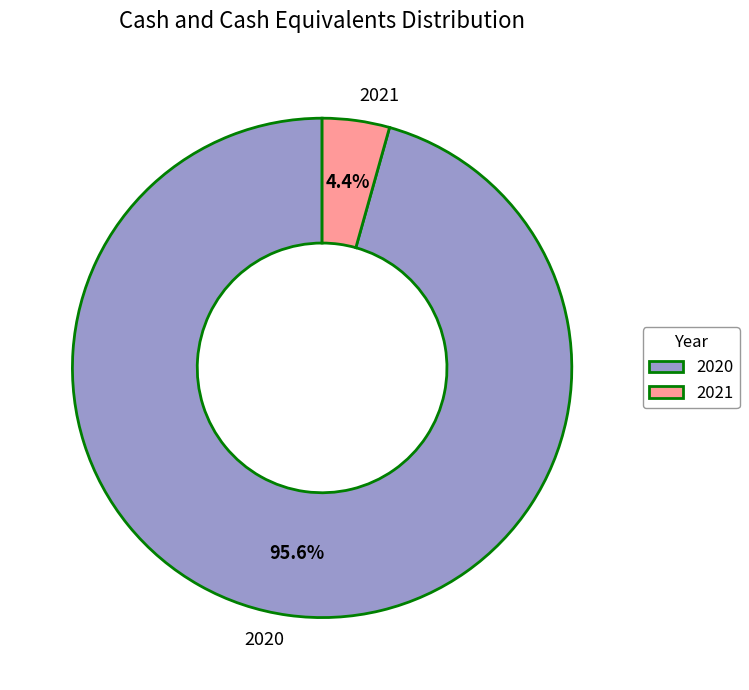

Which slice is the smallest?

2021